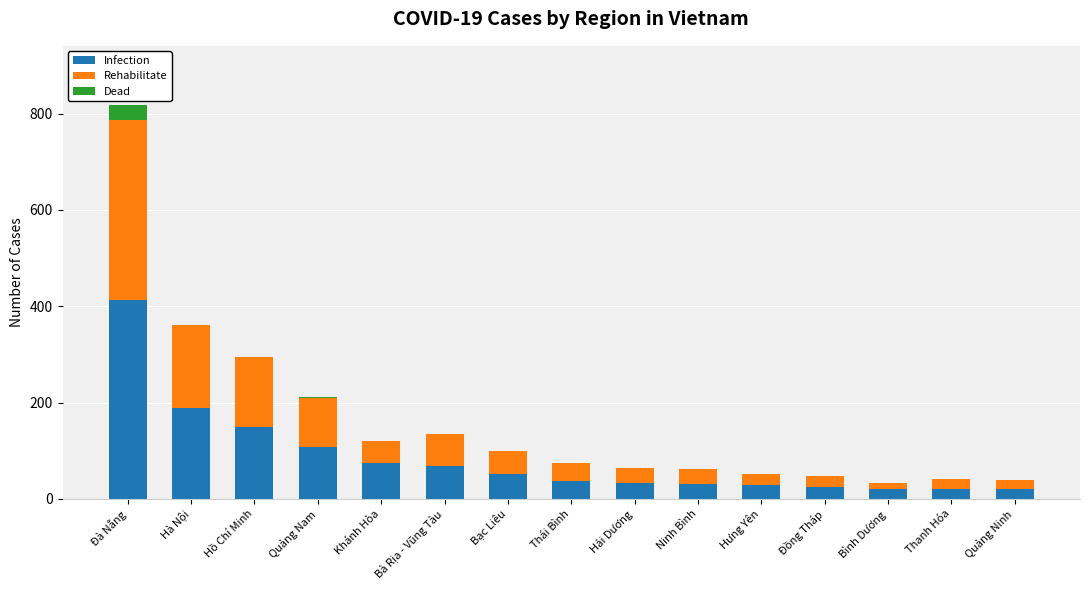

Does the chart contain stacked bars?

Yes